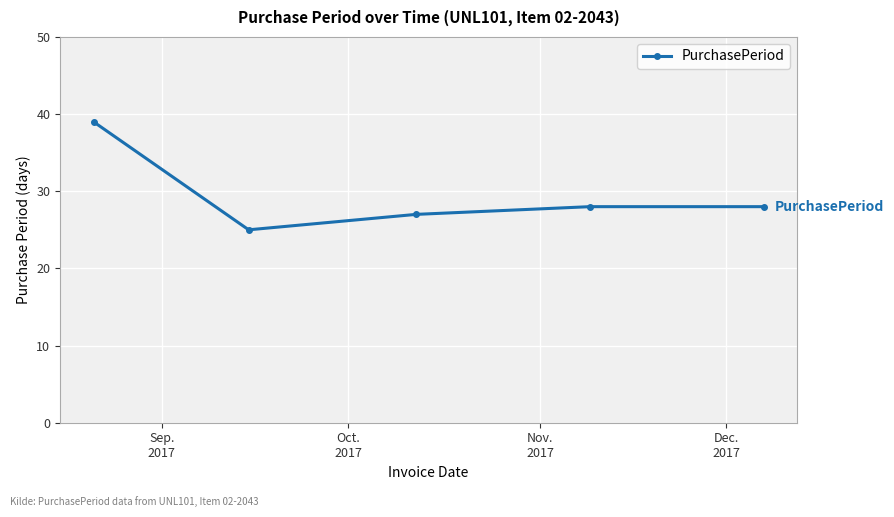

What is the sum of all values?

147